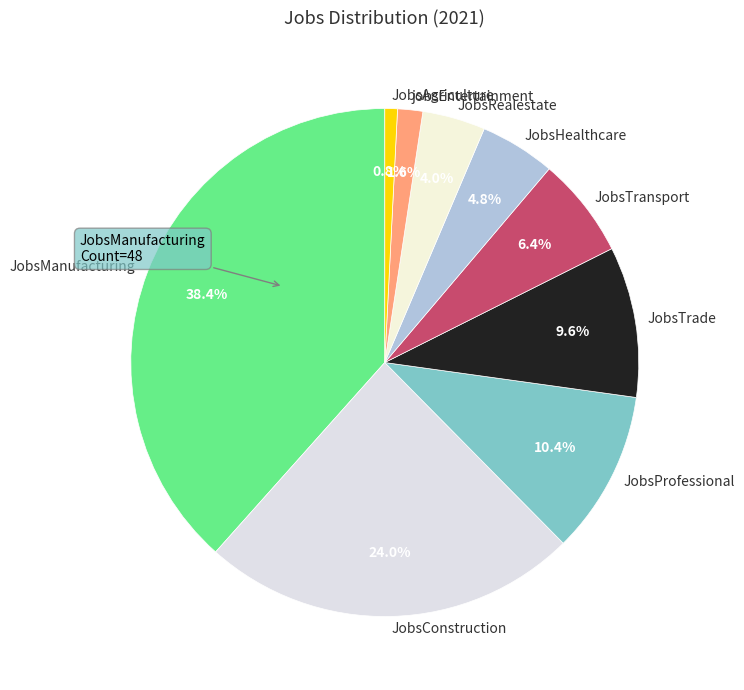

To the nearest percent, what percentage of the pie is JobsManufacturing?

38%